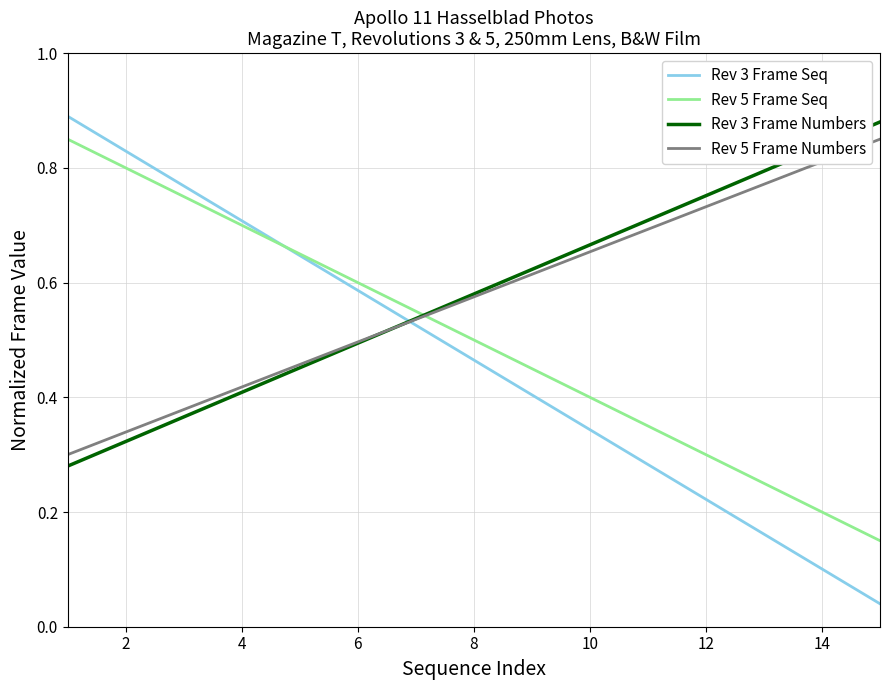

Which series has the widest spread of values?

Rev 3 Frame Seq